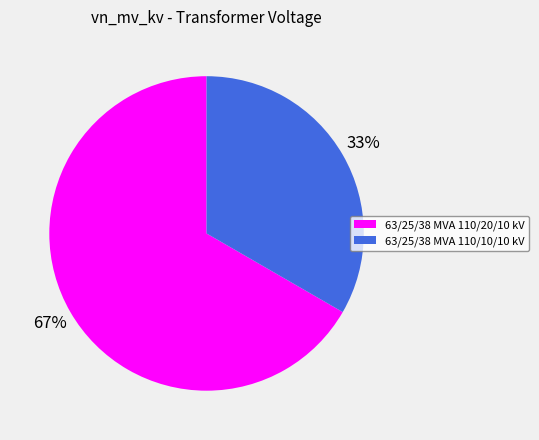

The 63/25/38 MVA 110/10/10 kV slice represents 33% of the pie. True or false?

True